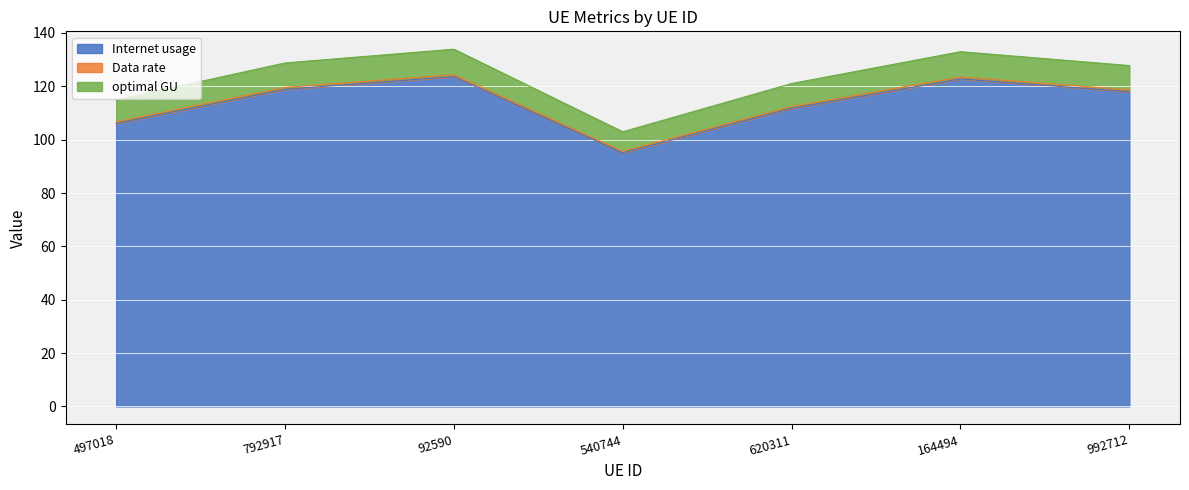

Where does the optimal GU series first go above 127?

792917